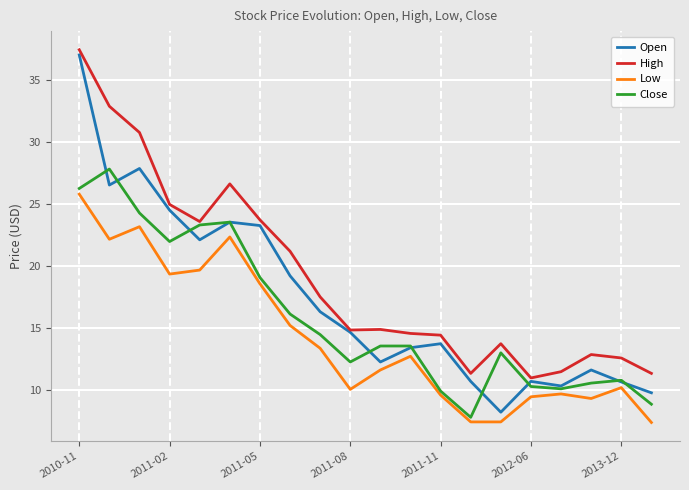

What is the maximum value shown in the chart?

37.4